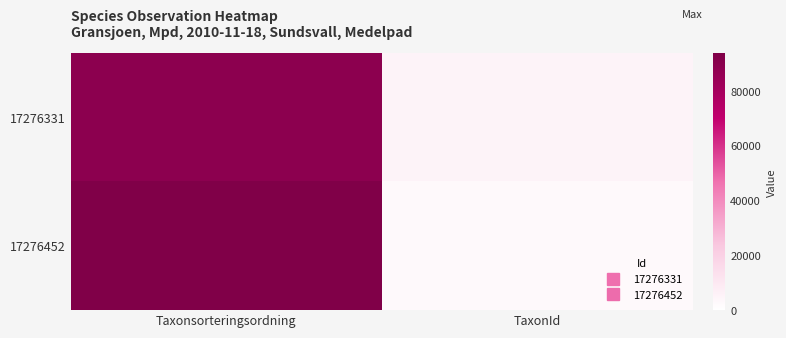

Reading left to right, extract all data points from this chart.

17276331: Taxonsorteringsordning=89412	TaxonId=5442
17276452: Taxonsorteringsordning=93868	TaxonId=2869